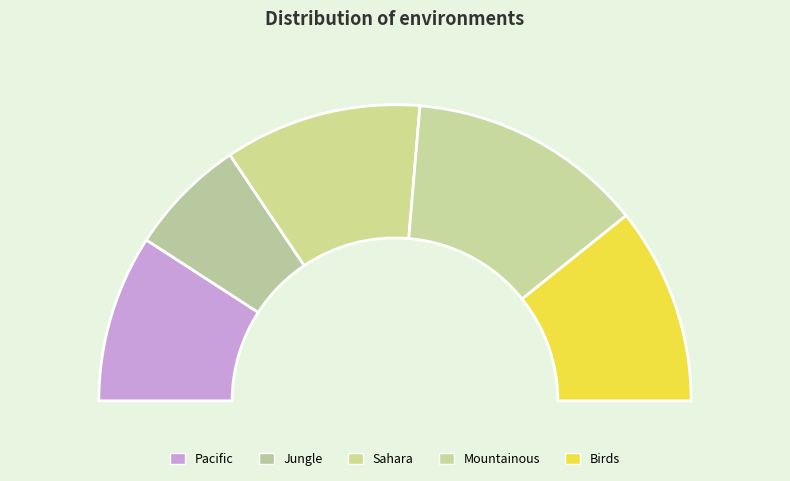

Approximately how many times larger is the value at Mountainous compared to Pacific?

1.4